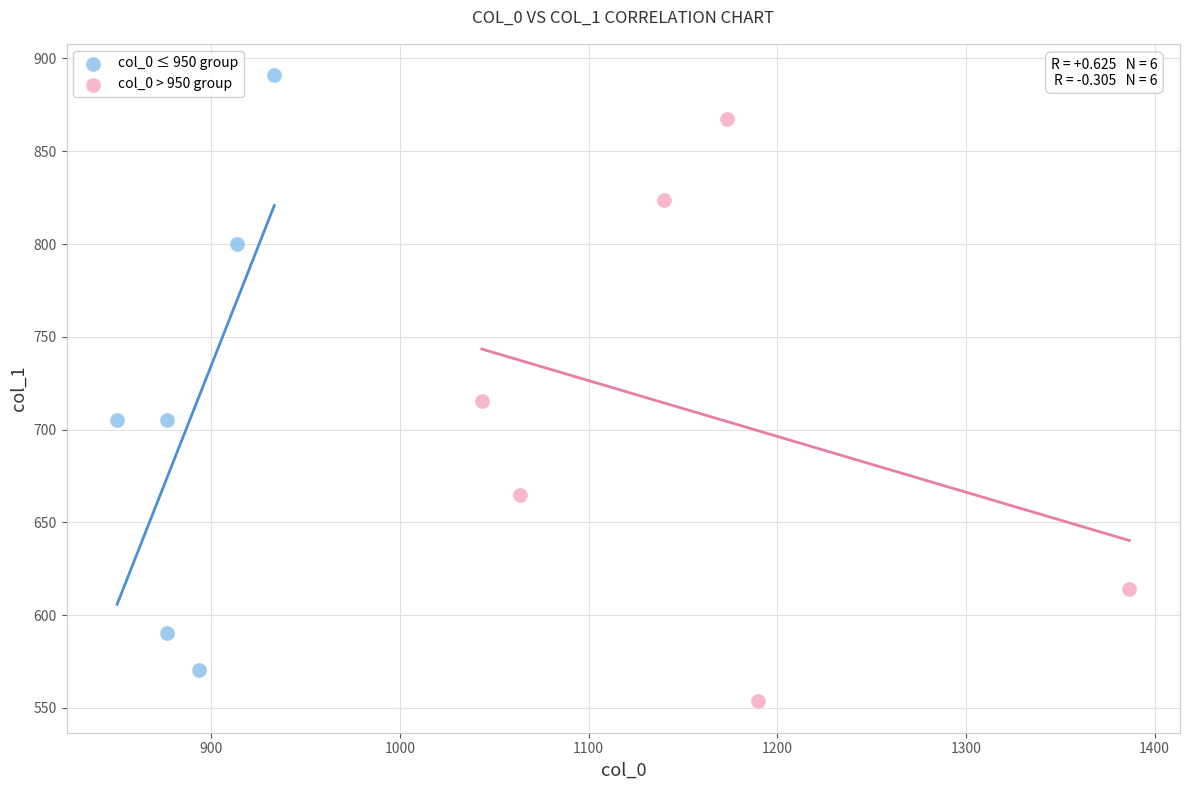

Which series reaches the minimum Y coordinate?

col_0 > 950 group